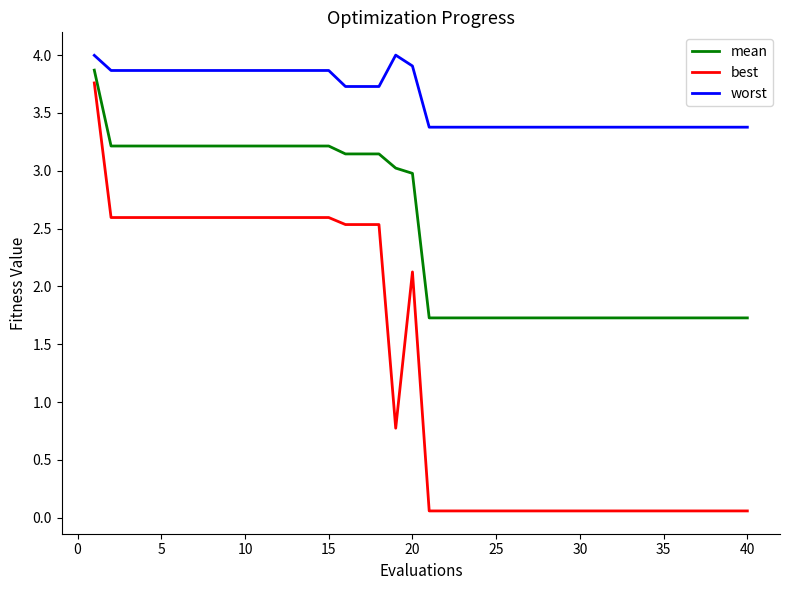

What are all the series names shown in the legend?

mean, best, worst